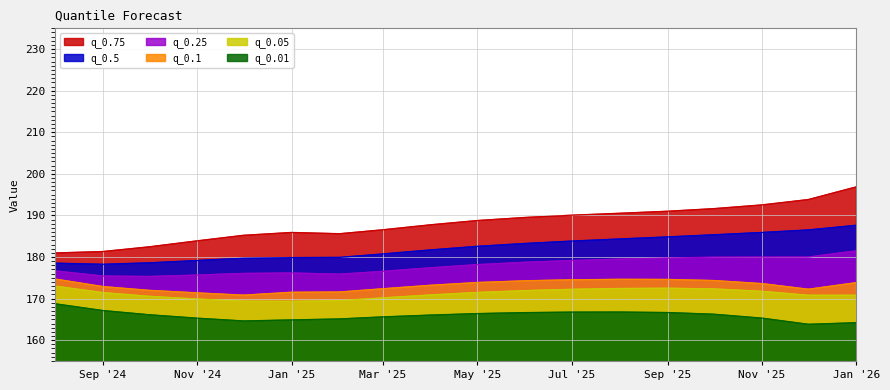

True or false: q_0.5 and q_0.25 cross at least once.

False